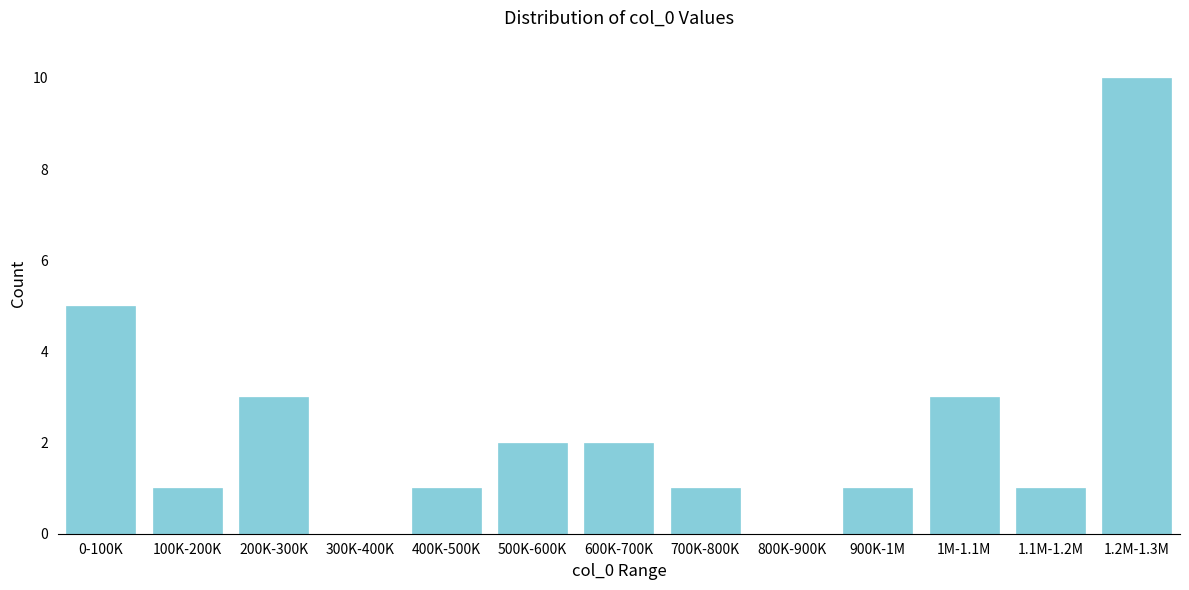

Reading left to right, what are all the values shown in this chart?

0-100K=5	100K-200K=1	200K-300K=3	300K-400K=0	400K-500K=1	500K-600K=2	600K-700K=2	700K-800K=1	800K-900K=0	900K-1M=1	1M-1.1M=3	1.1M-1.2M=1	1.2M-1.3M=10